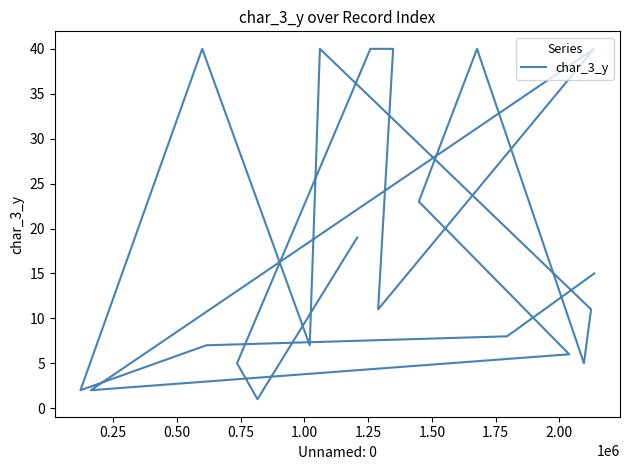

The chart shows a value of 12 at 10. True or false?

False